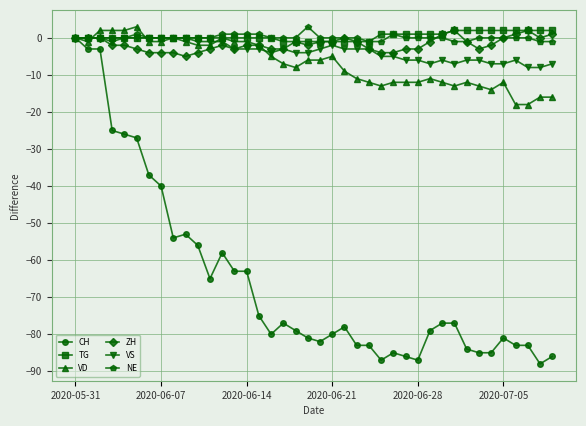

Which series has the widest spread of values?

CH